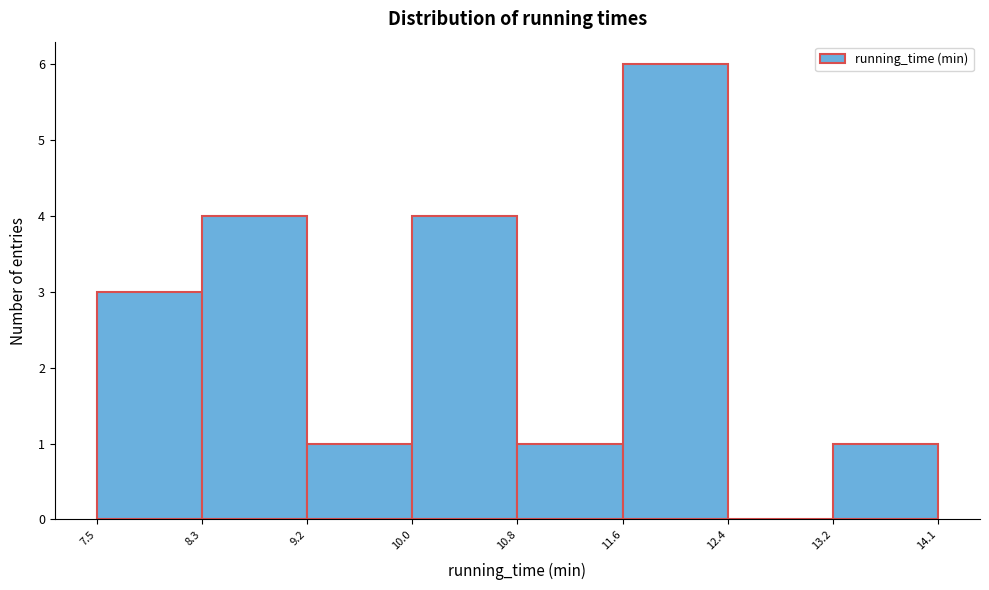

Reading left to right, list every bar in this chart as the range it spans on the x-axis followed by its height. The values are not printed on the chart, so give them approximately, as read against the axis.

7.5 to 8.3: 3
8.3 to 9.2: 4
9.2 to 10.0: 1
10.0 to 10.8: 4
10.8 to 11.6: 1
11.6 to 12.4: 6
12.4 to 13.2: 0
13.2 to 14.1: 1